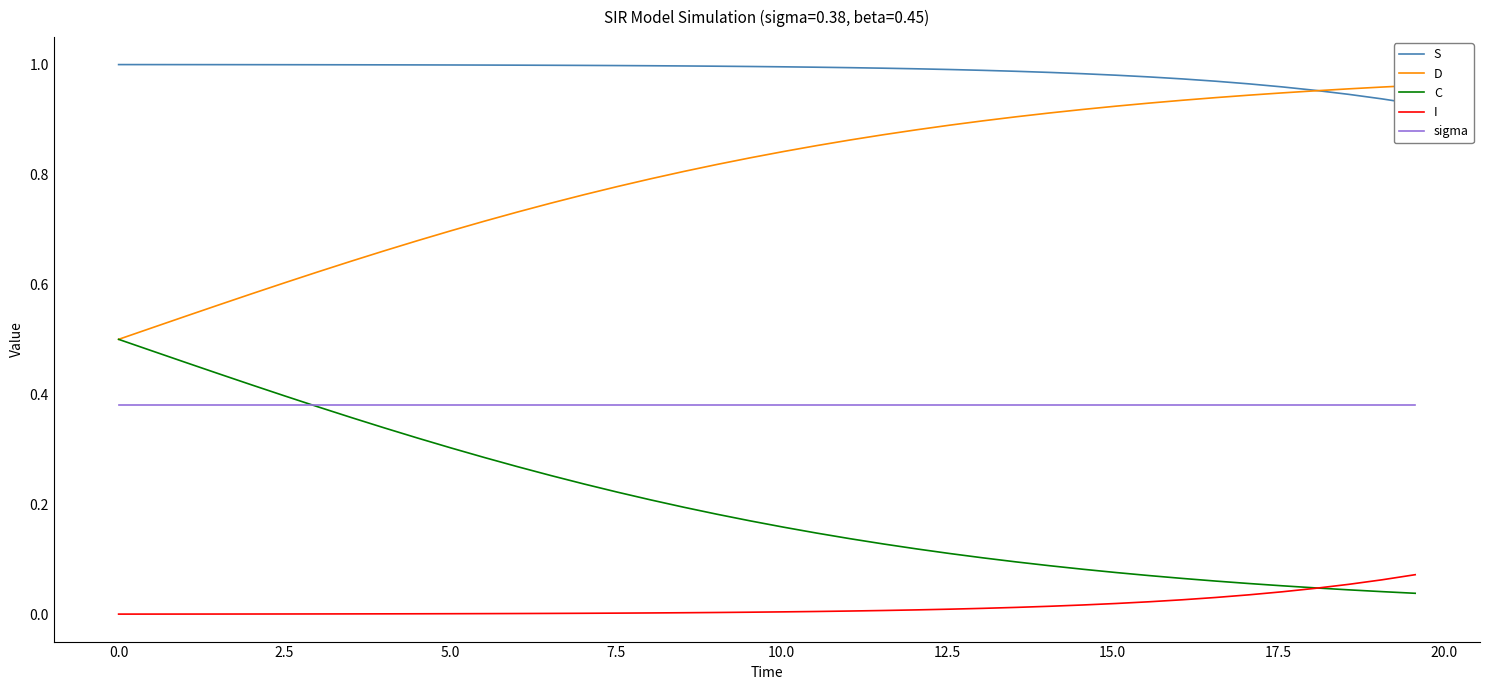

True or false: sigma and I intersect in this chart.

False